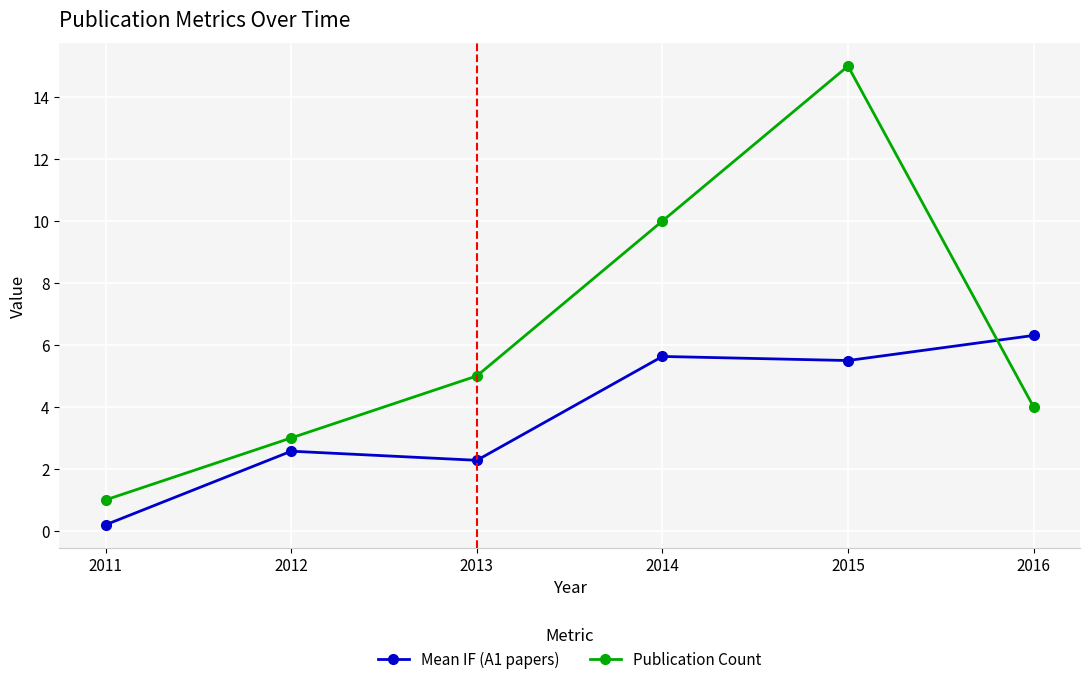

What is the value of the Publication Count point at the 5th from the left?

15.0